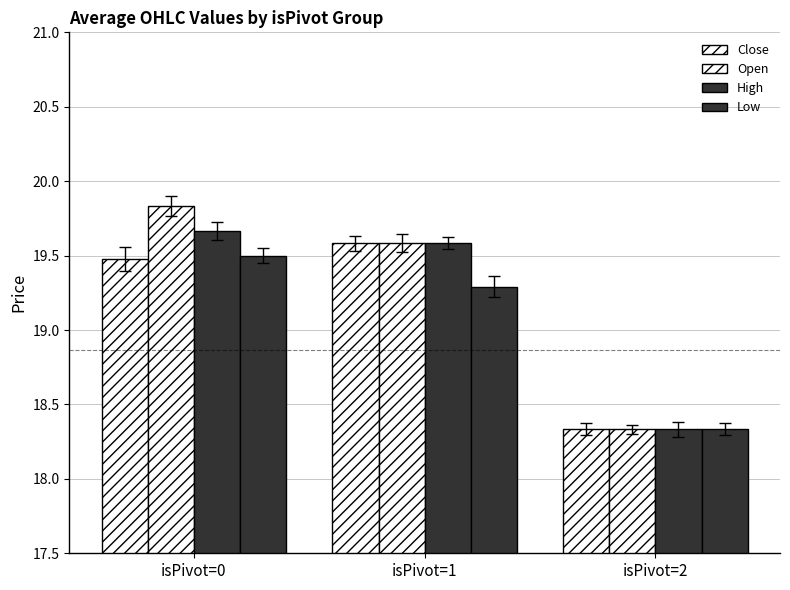

How many data points in Open are less than 19?

1